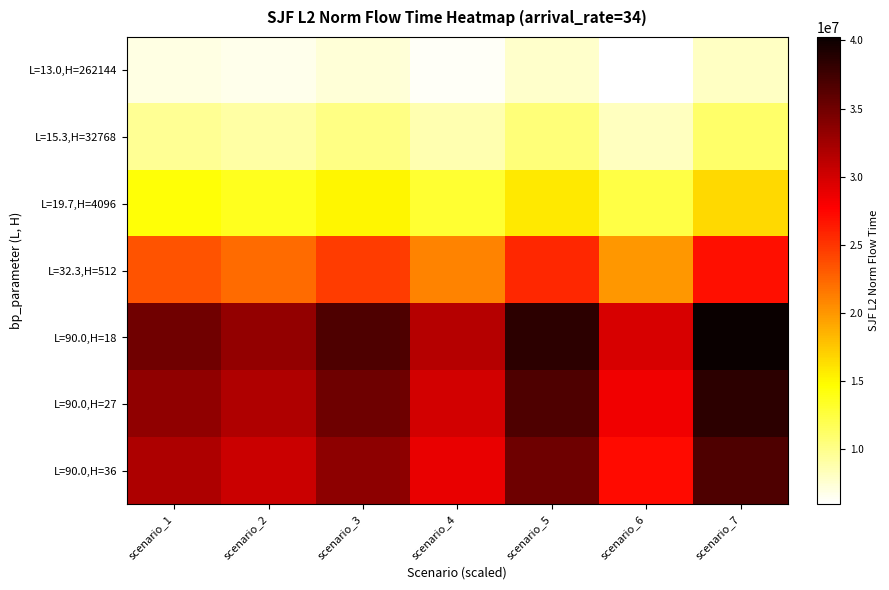

How many categories are shown in the chart?

7